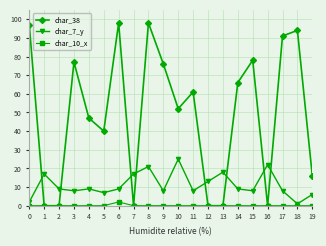

Does the chart have visible grid lines?

Yes